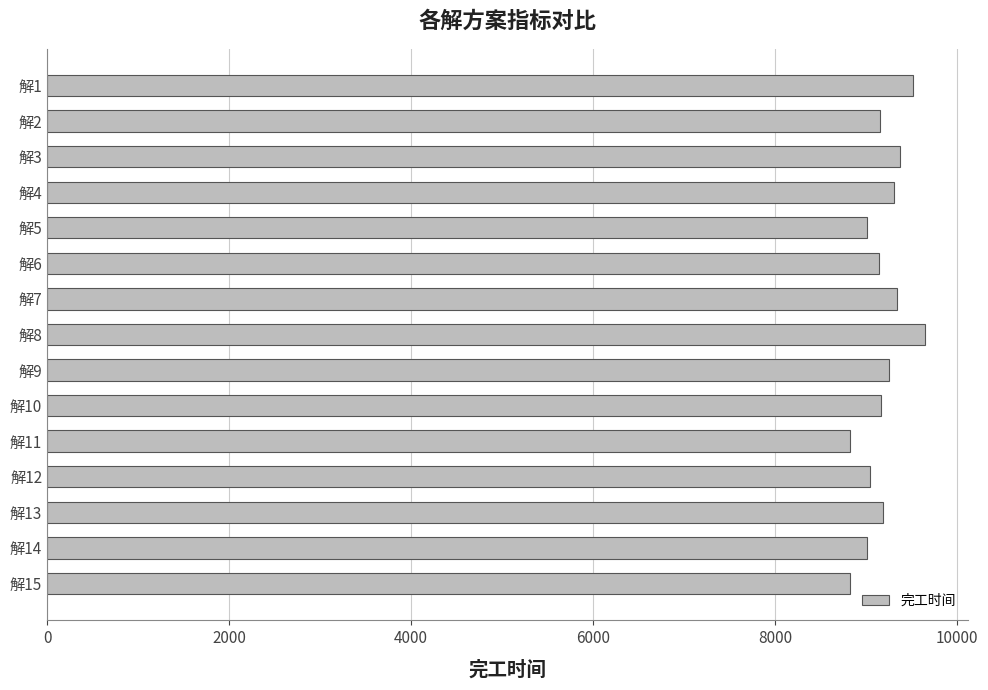

The value at 解2 is 9153.6. True or false?

True